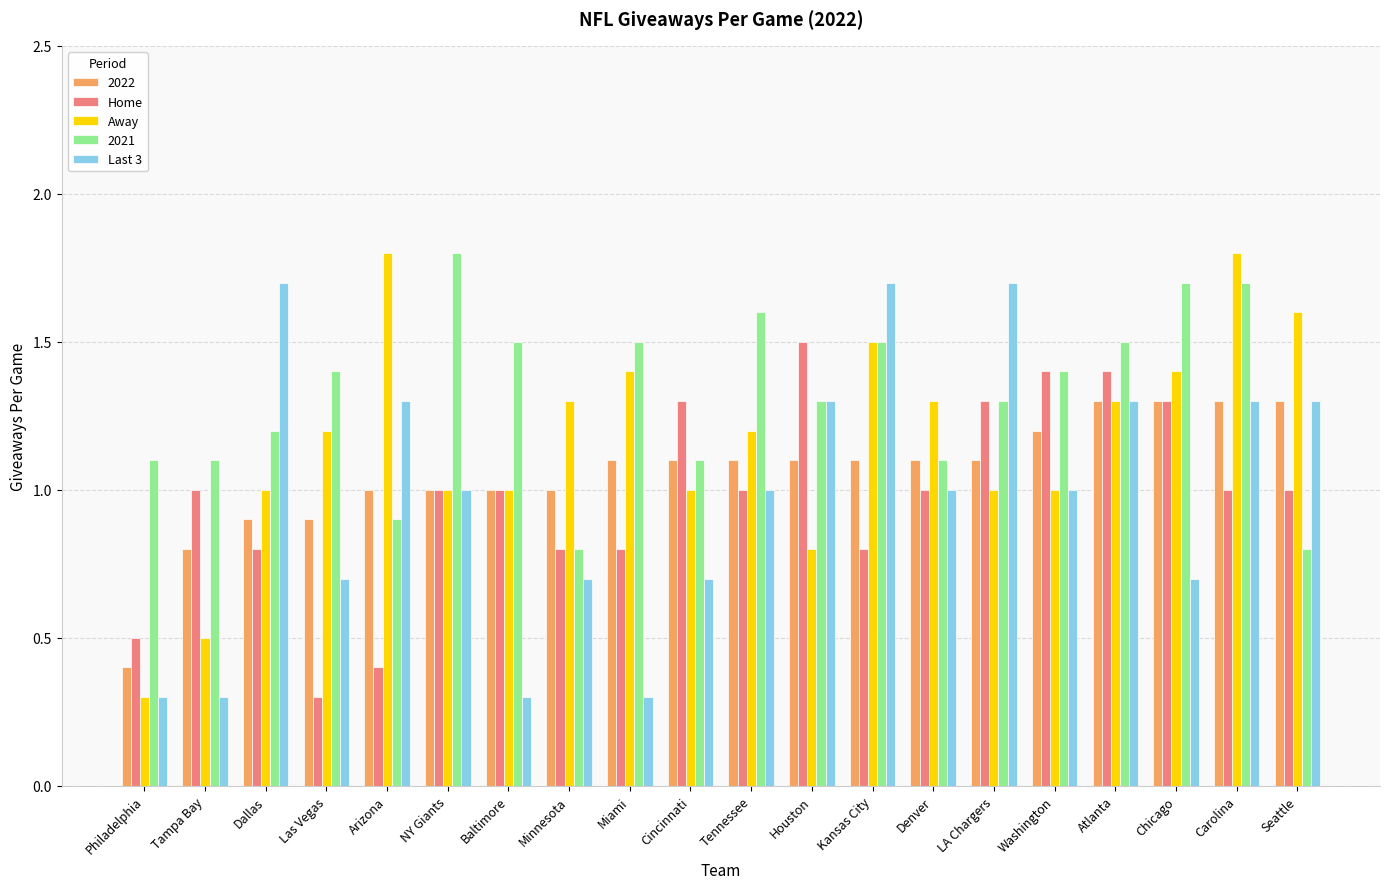

What is the difference between the maximum and minimum values in the Home series?

1.2